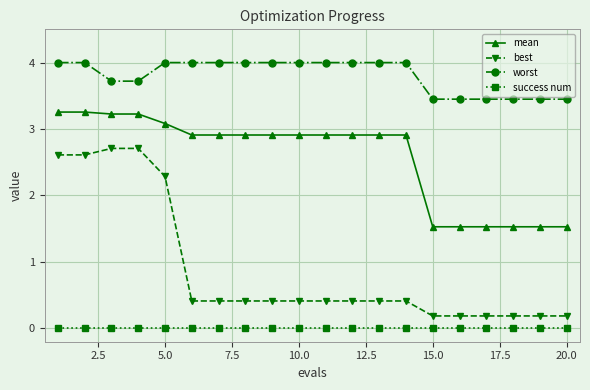

At how many categories does at least one series exceed 2?

20